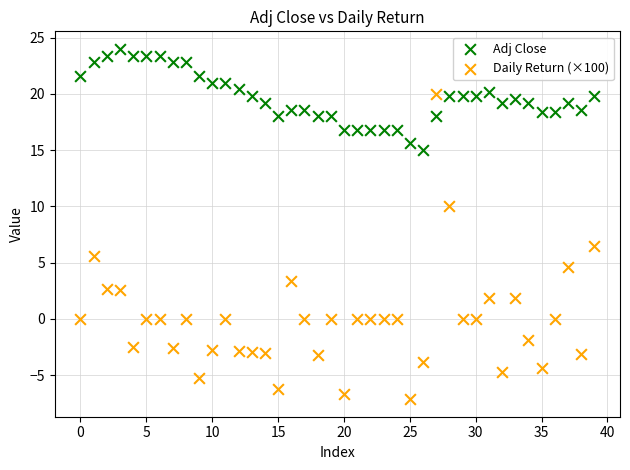

Which series reaches the minimum Y coordinate?

Daily Return (×100)